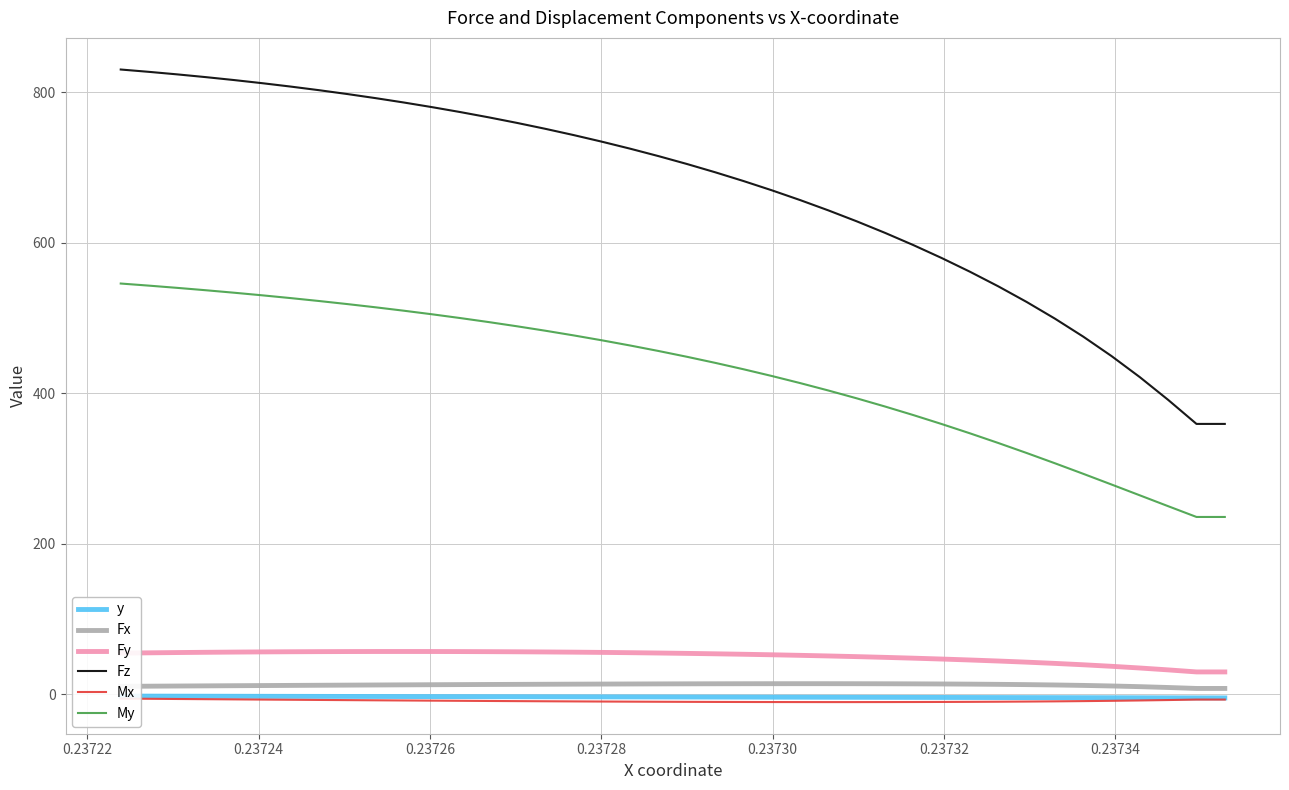

What is the sum of all Fx values?

489.4